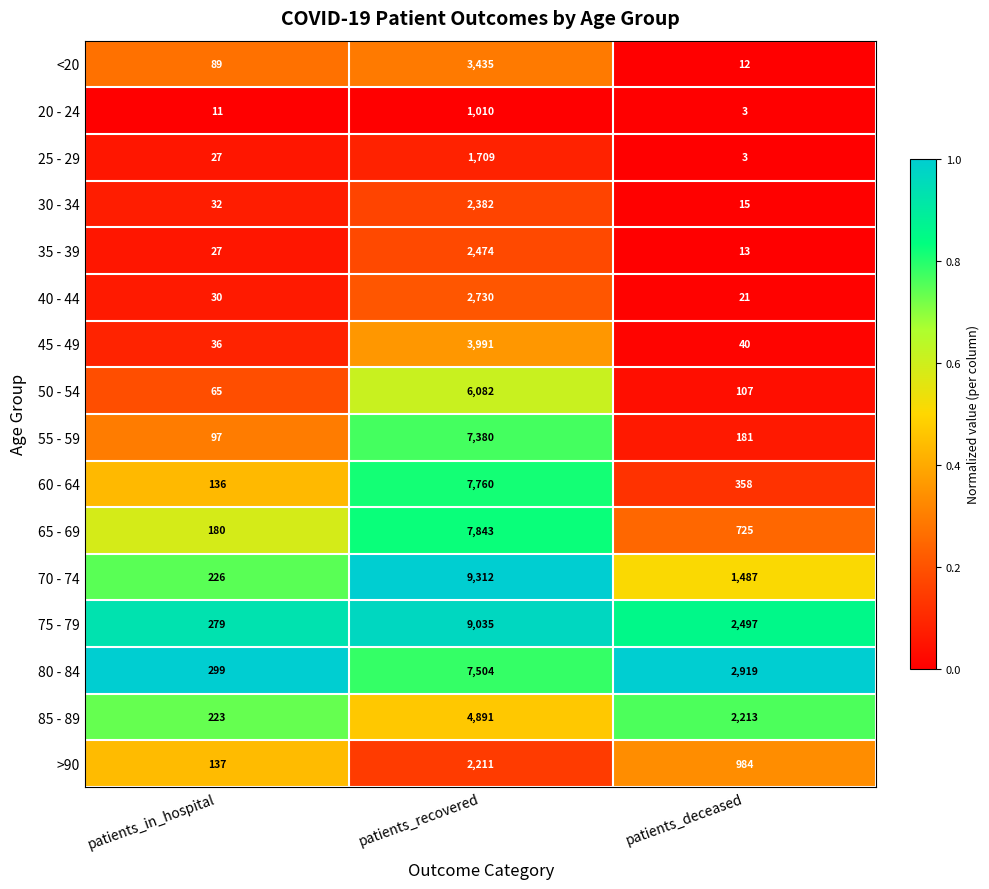

The 55 - 59 series shows 147 at patients_in_hospital. True or false?

False